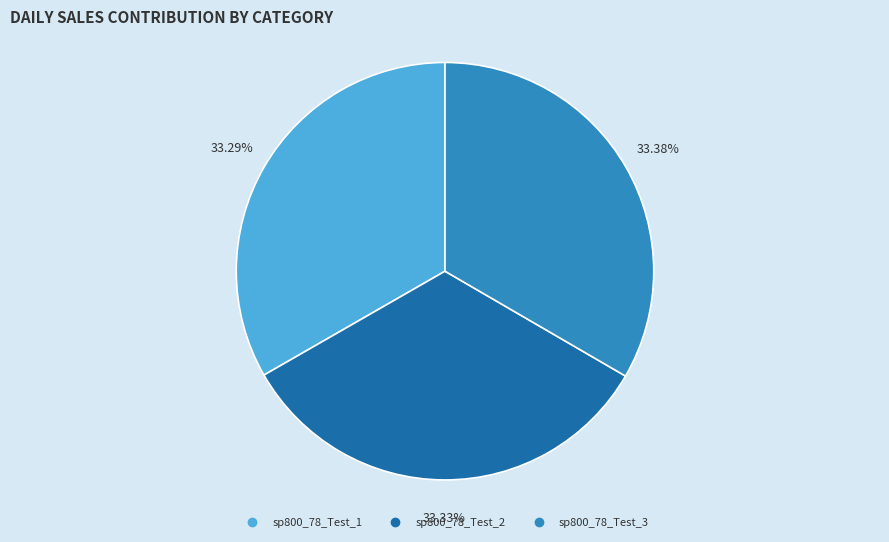

How many slices are in this pie chart?

3